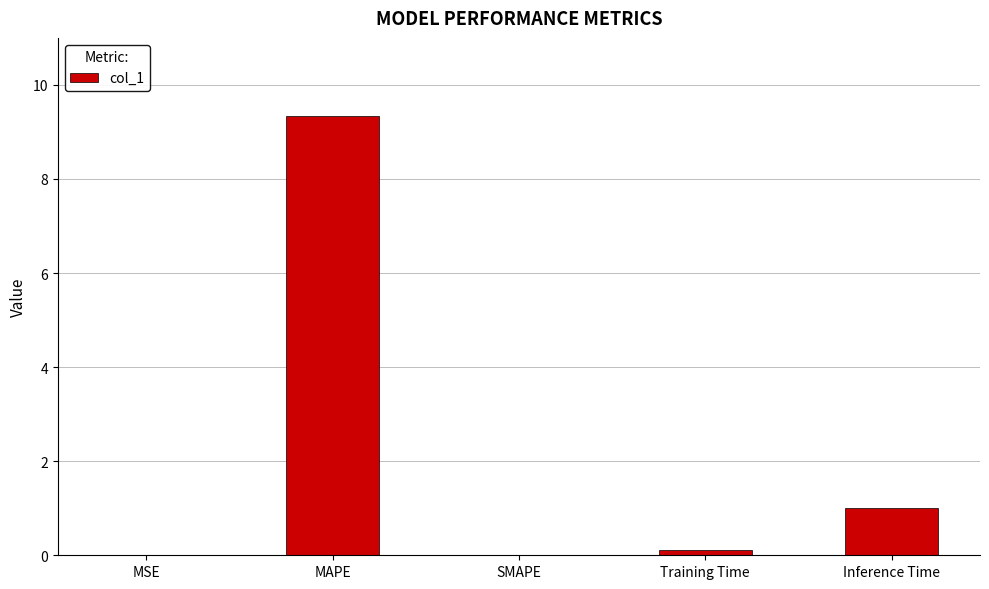

What is the sum of all values?

10.5